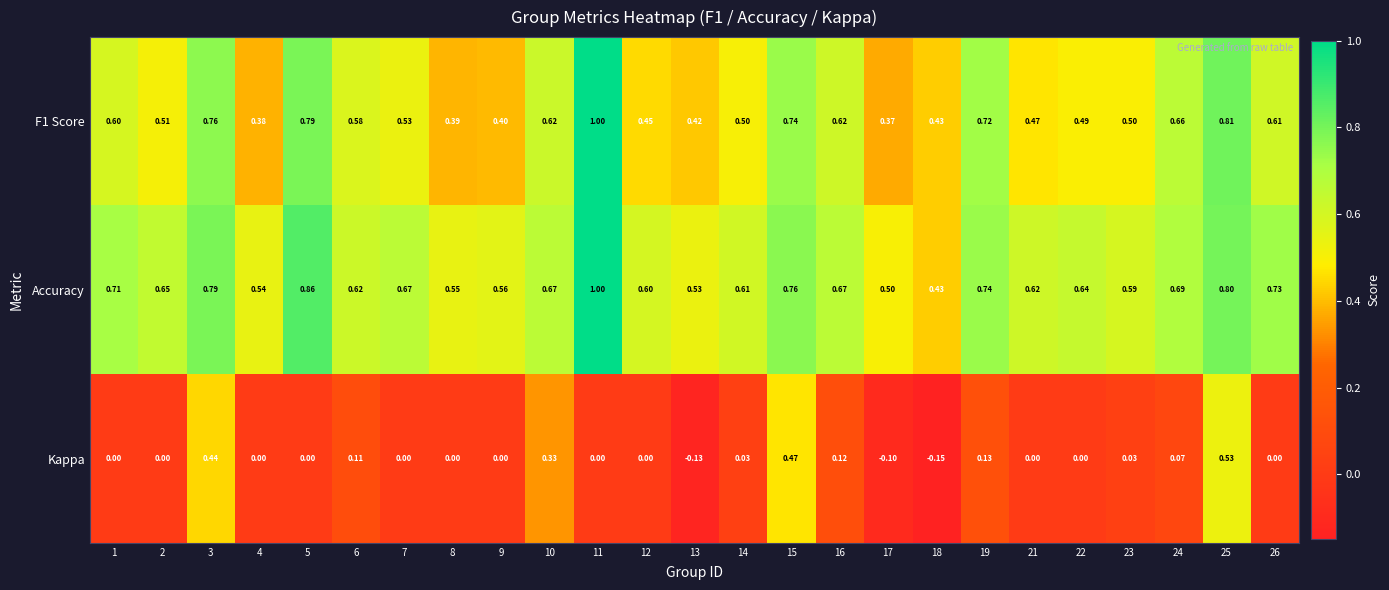

Is the value of F1 Score at 22 greater than the value of Accuracy at 21?

No